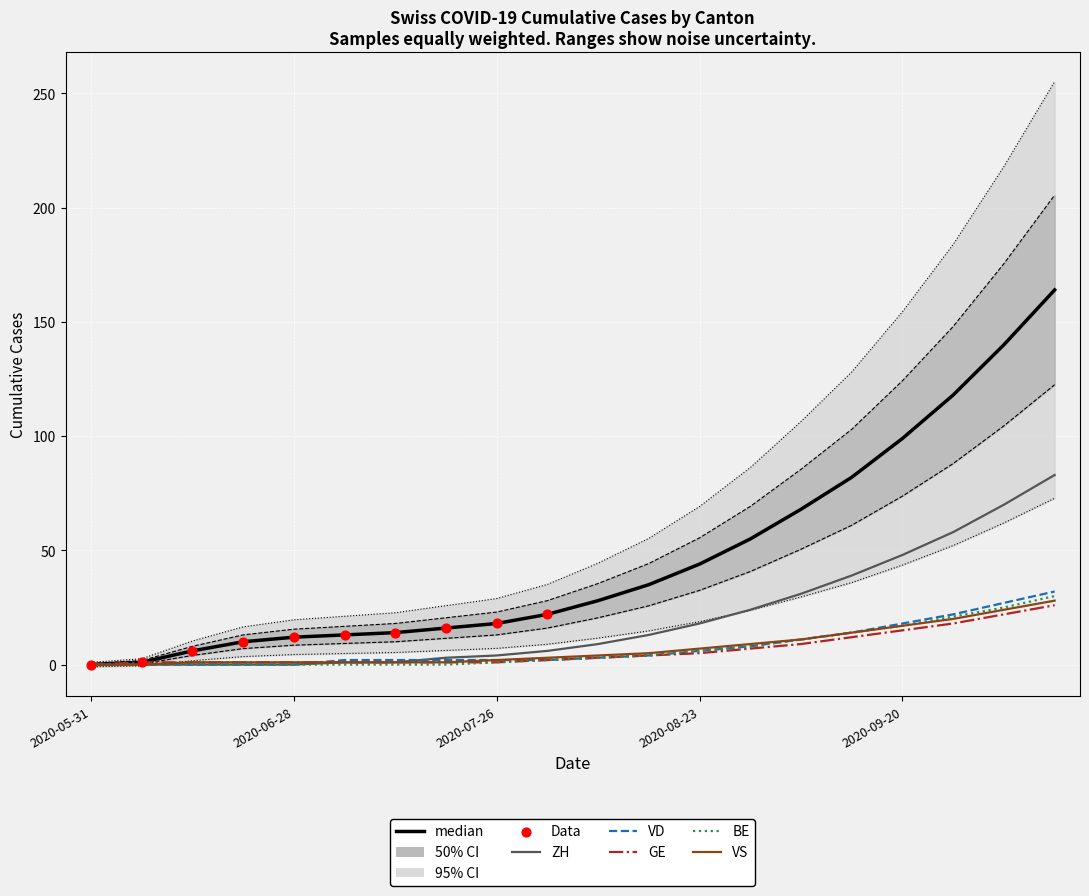

At how many categories does at least one series exceed 181?

1